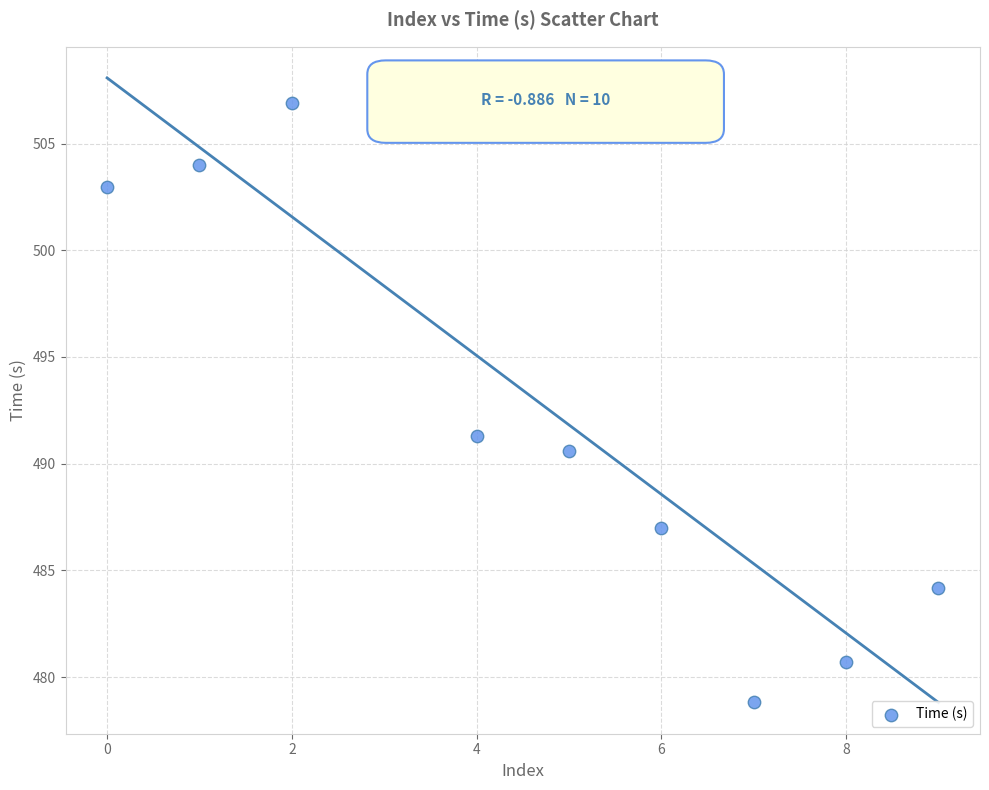

What Y value in the scatter plot is closest to 493?

491.3